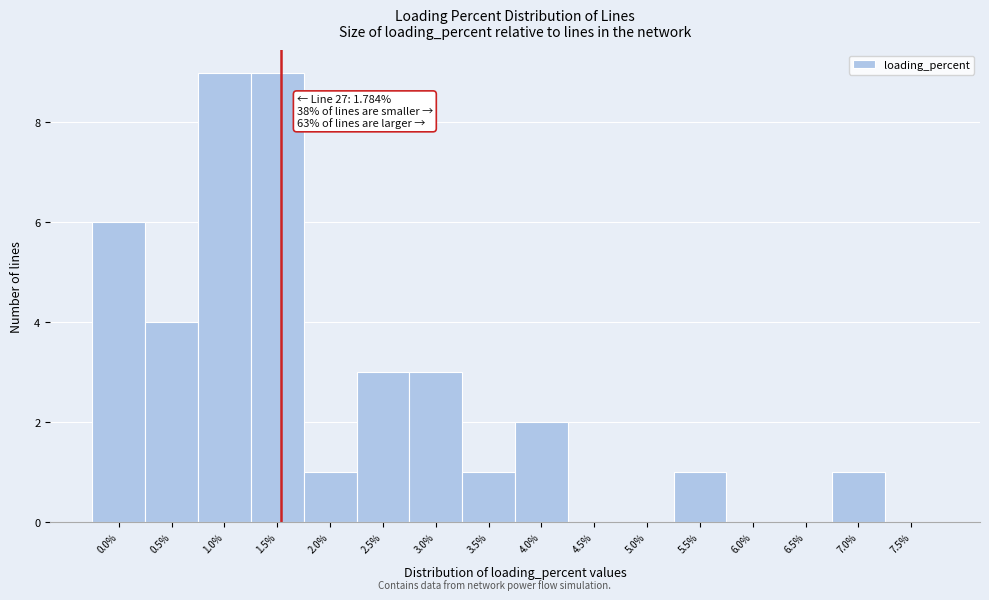

Reading left to right, transcribe all the data shown in this chart.

0.0%=6	0.5%=4	1.0%=9	1.5%=9	2.0%=1	2.5%=3	3.0%=3	3.5%=1	4.0%=2	4.5%=0	5.0%=0	5.5%=1	6.0%=0	6.5%=0	7.0%=1	7.5%=0